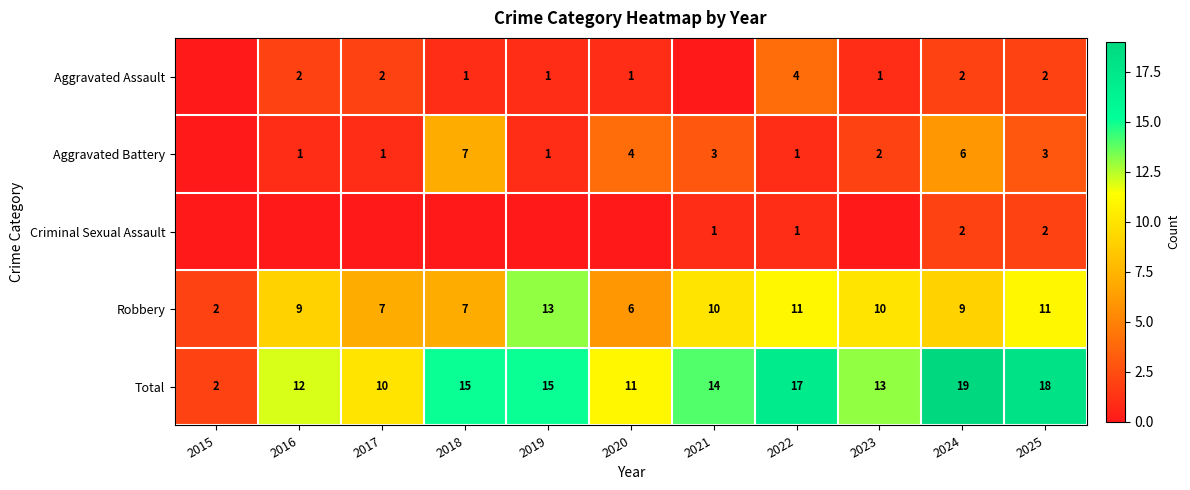

Where does the Total series first go above 14?

2018